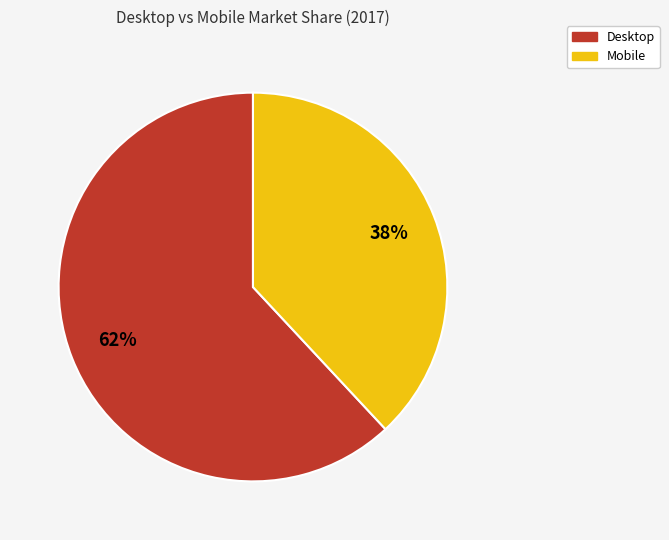

What is the largest slice in the pie chart?

Desktop